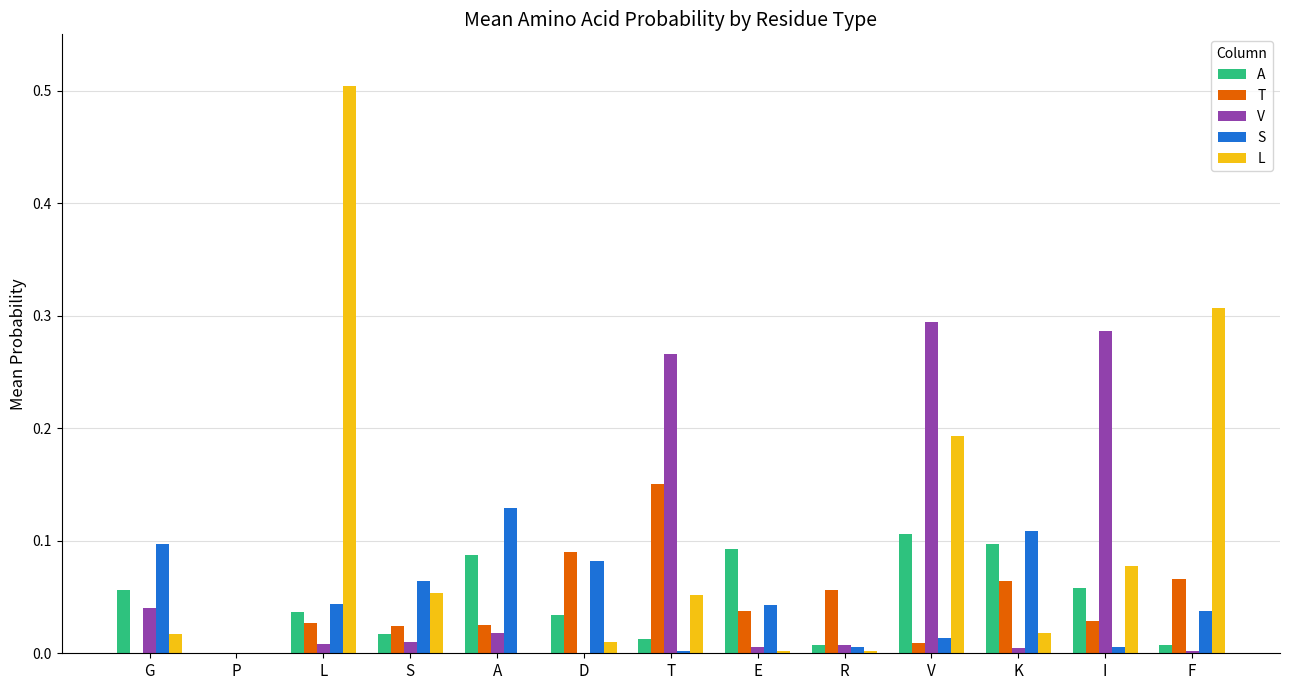

At which label does T reach its peak?

T